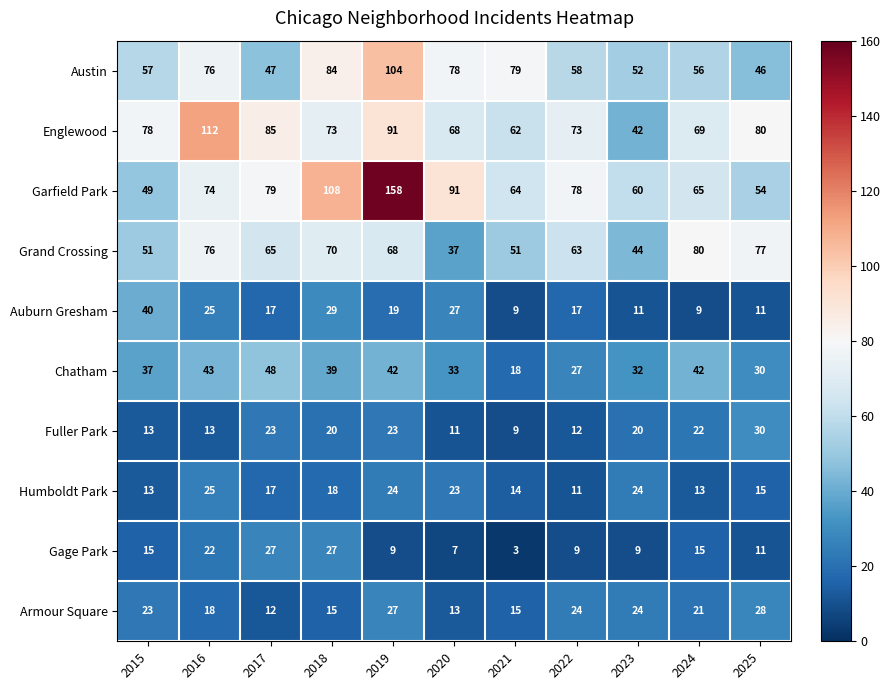

What is the greatest value displayed?

158